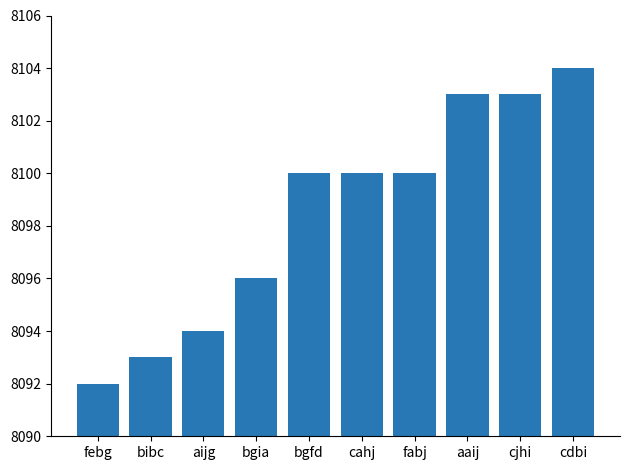

The chart shows a value of 5047 at cjhi. True or false?

False